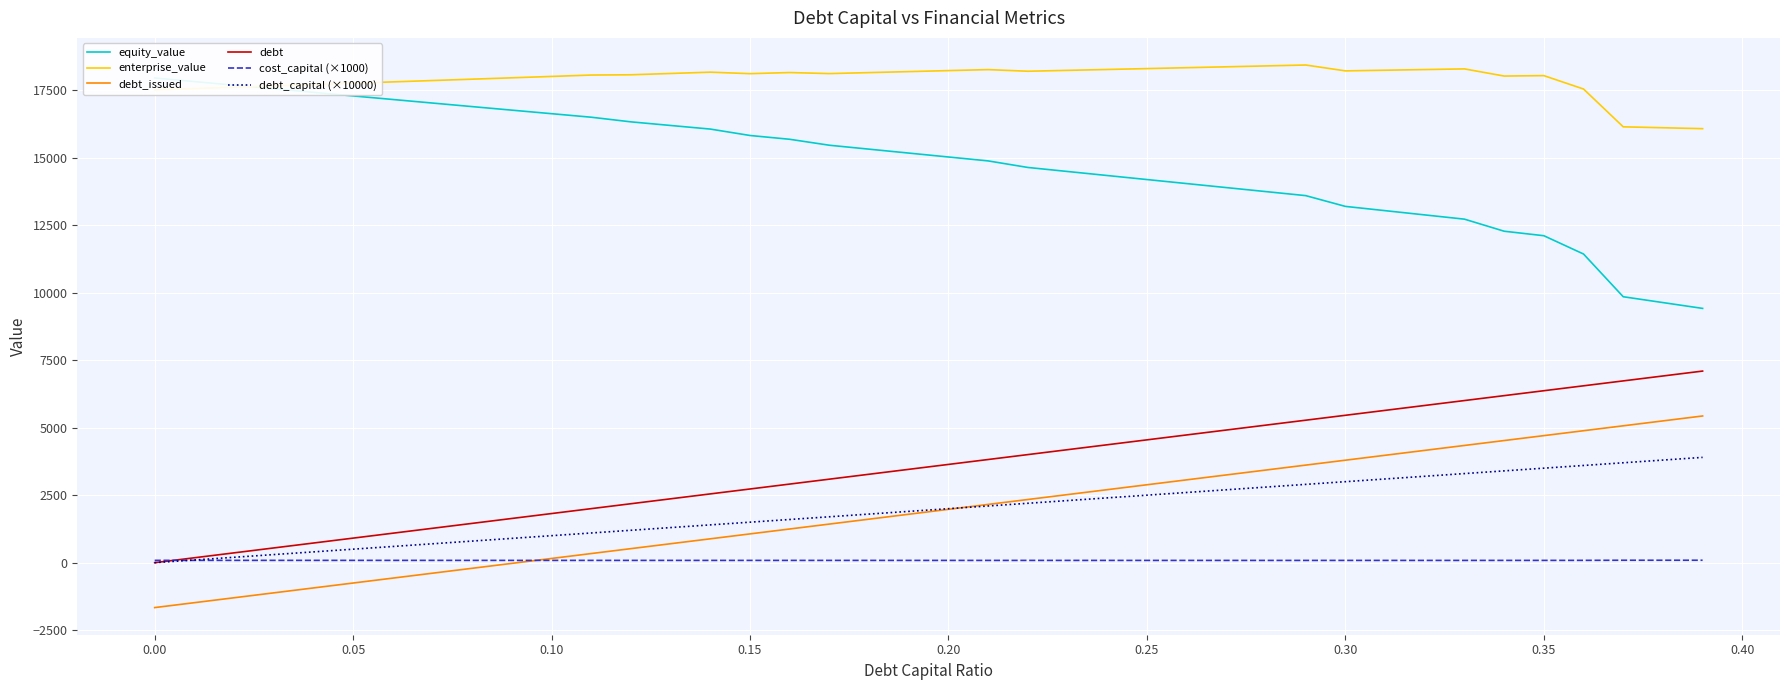

How many intersections are there between equity_value and enterprise_value?

1